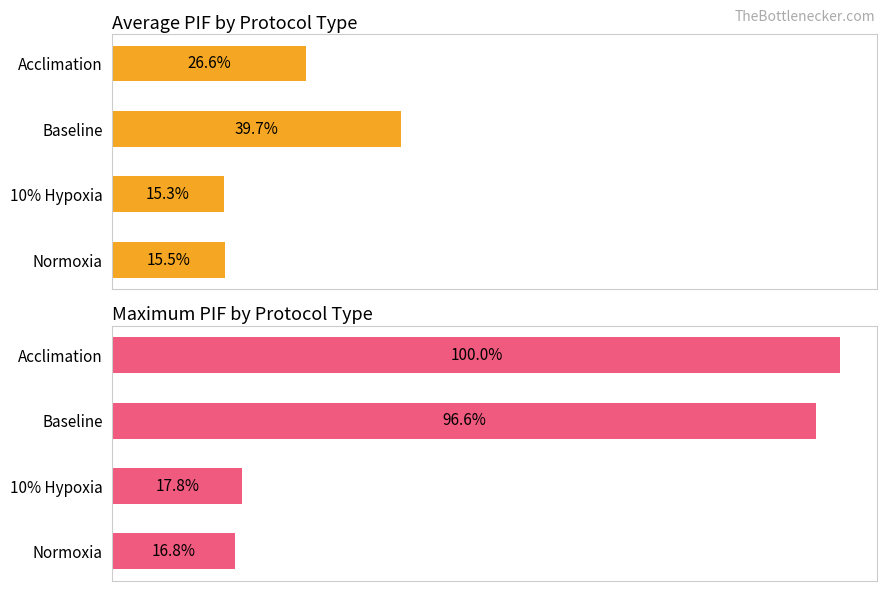

What is the total value across all series at Baseline?

136.3